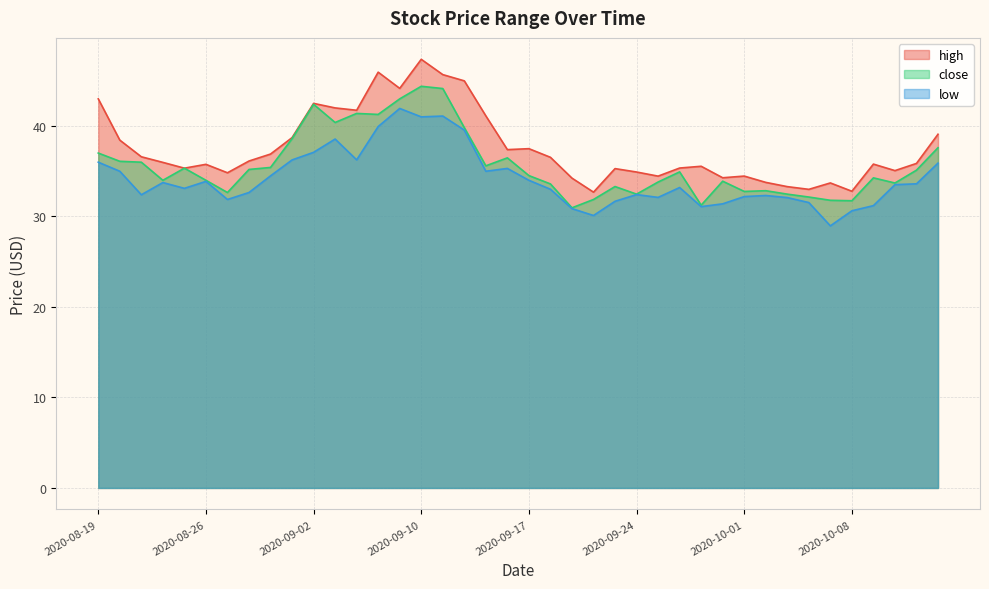

In high, how many points are higher than both neighbors (excluding endpoints)?

10